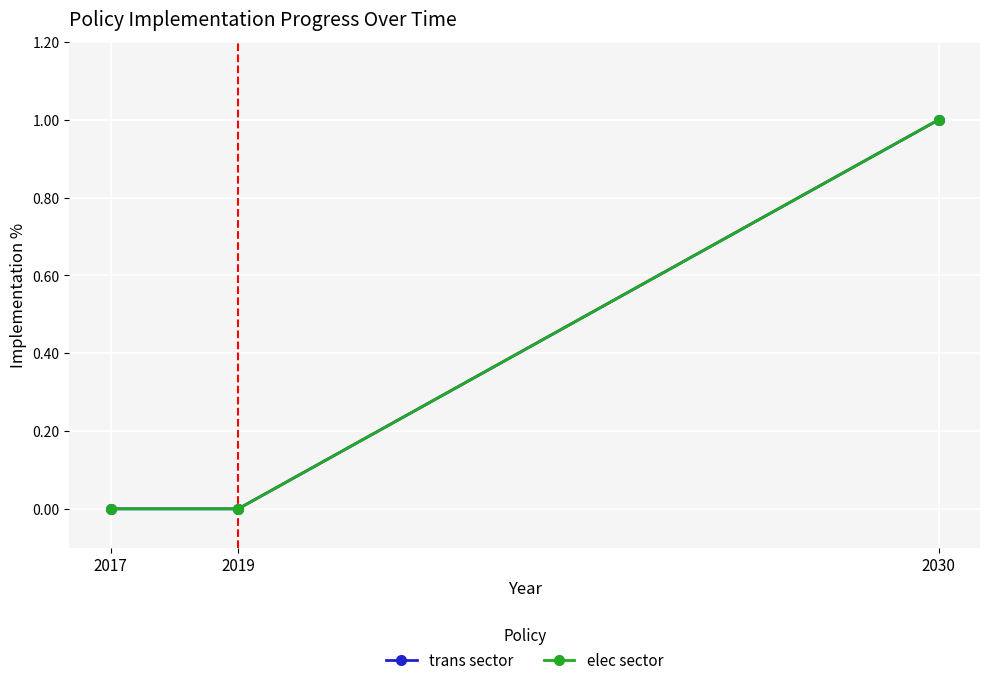

Reading left to right, extract all data points from this chart.

trans sector: 2017=0	2019=0	2030=1
elec sector: 2017=0	2019=0	2030=1